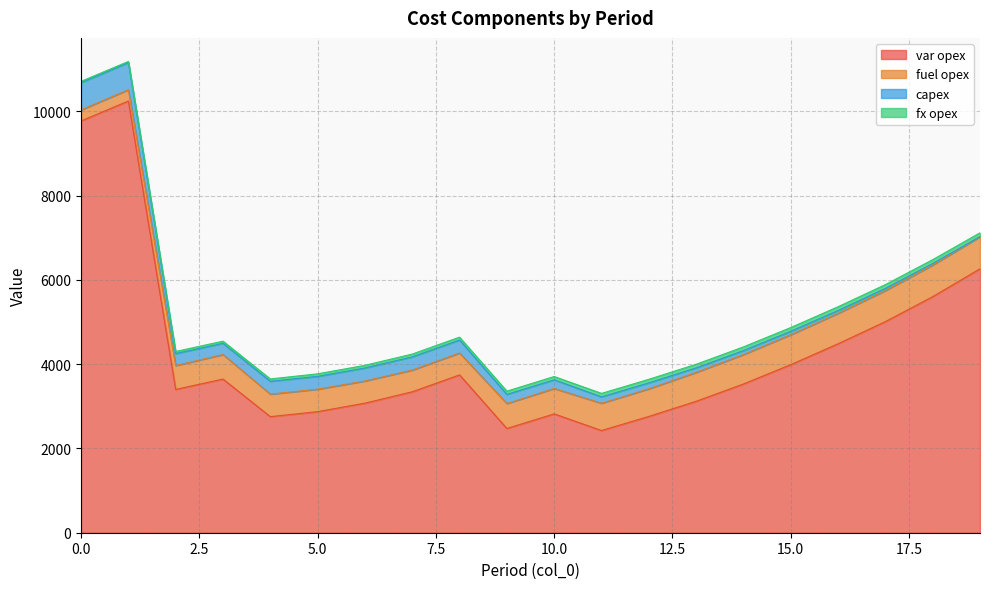

Between which two adjacent categories do fuel opex and capex first intersect?

1 and 2